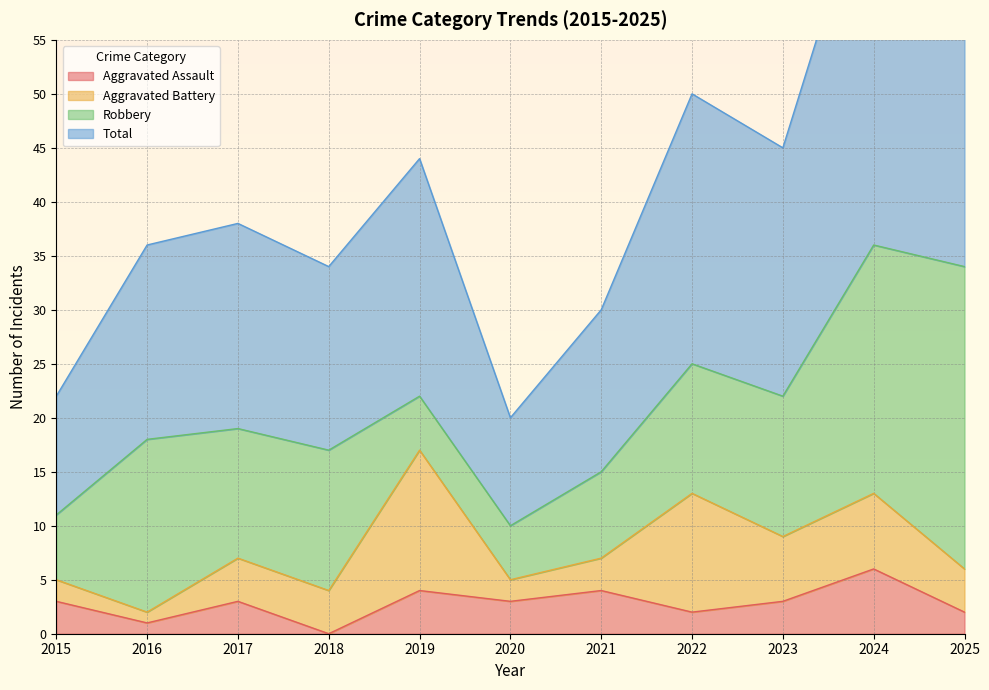

True or false: Aggravated Assault and Total intersect in this chart.

False